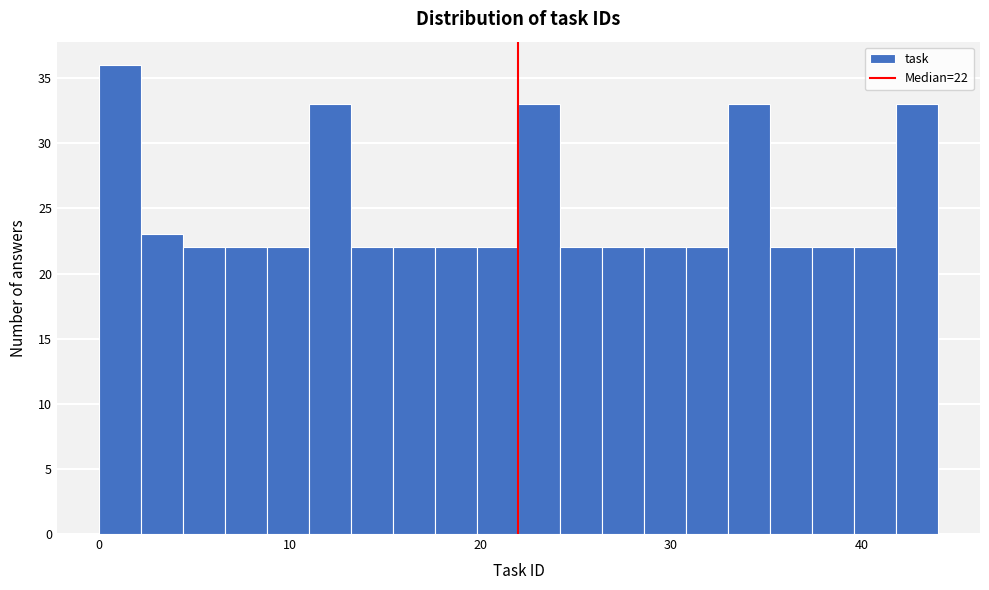

Around what value on the x-axis is the tallest bar? Give the approximate position of its centre, as read against the axis.

1